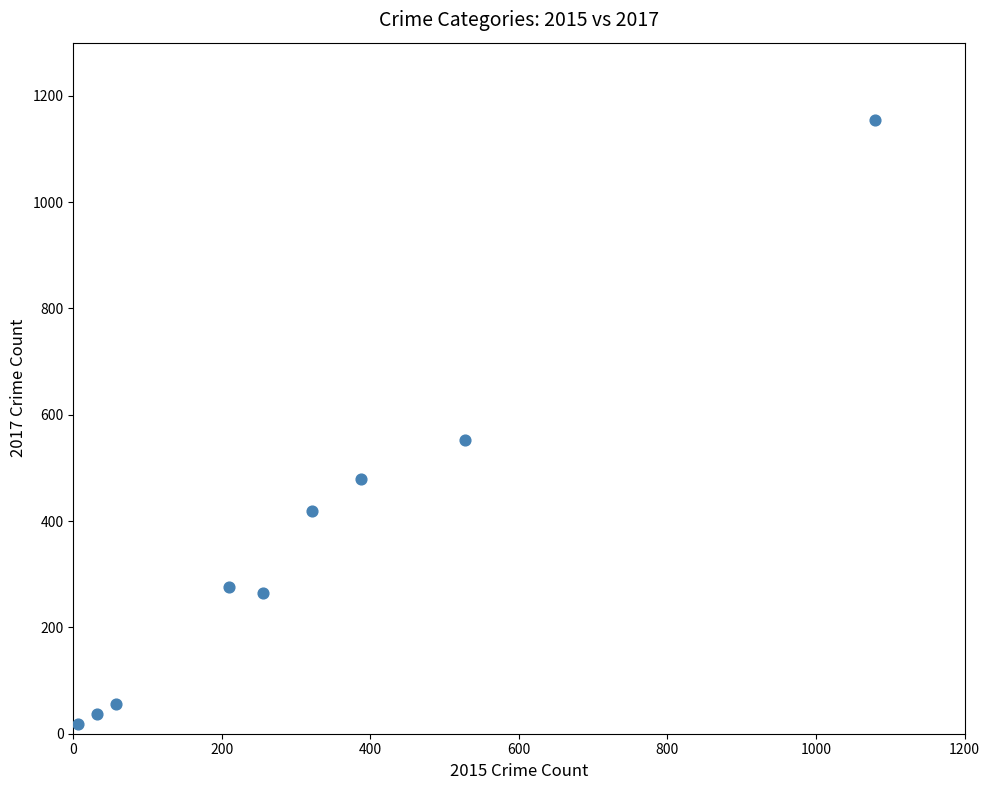

What is the average Y value?

362